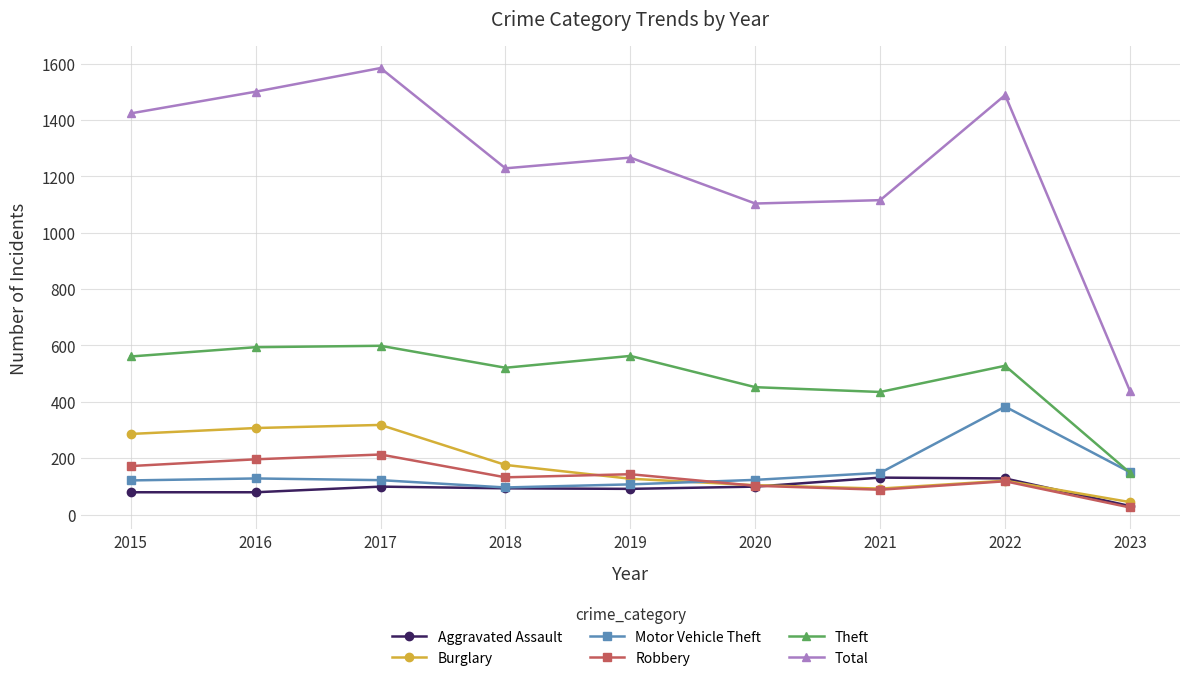

True or false: Robbery and Theft intersect in this chart.

False